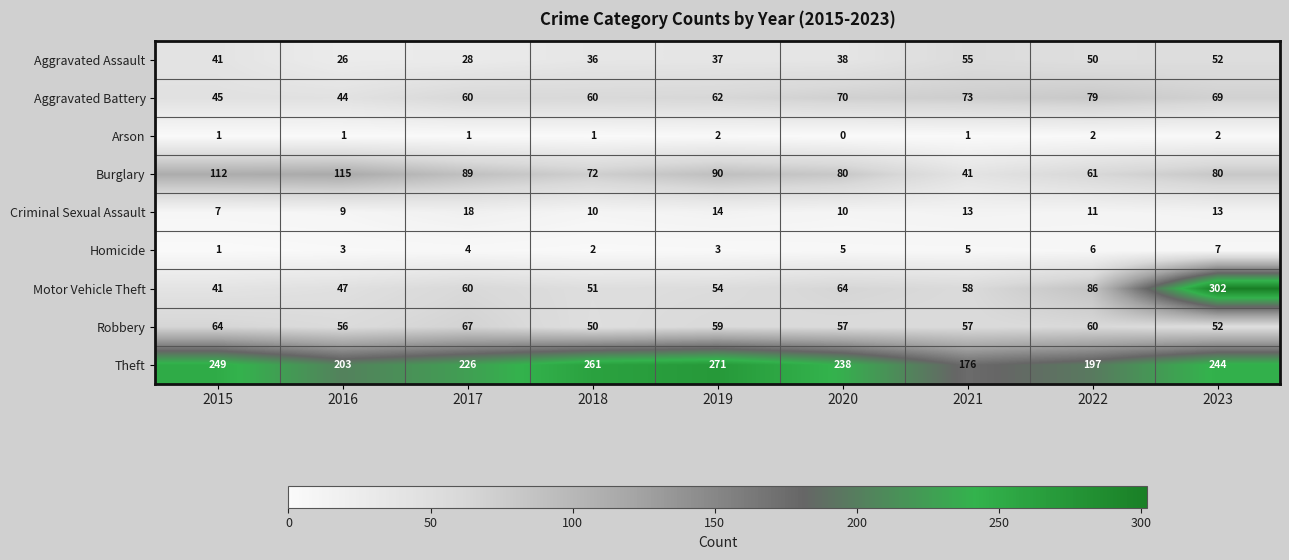

At 2021, list the series in order from largest to smallest.

Theft, Aggravated Battery, Motor Vehicle Theft, Robbery, Aggravated Assault, Burglary, Criminal Sexual Assault, Homicide, Arson